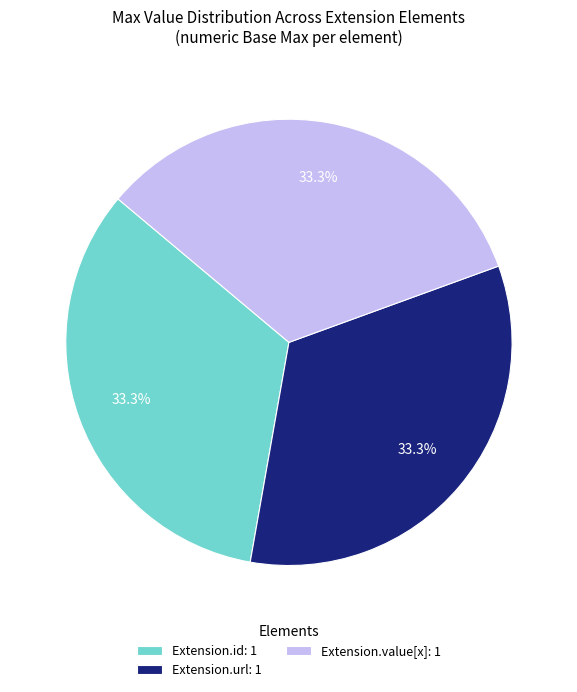

Approximately how many times larger is the value at Extension.id: 1 compared to Extension.value[x]: 1?

1.0